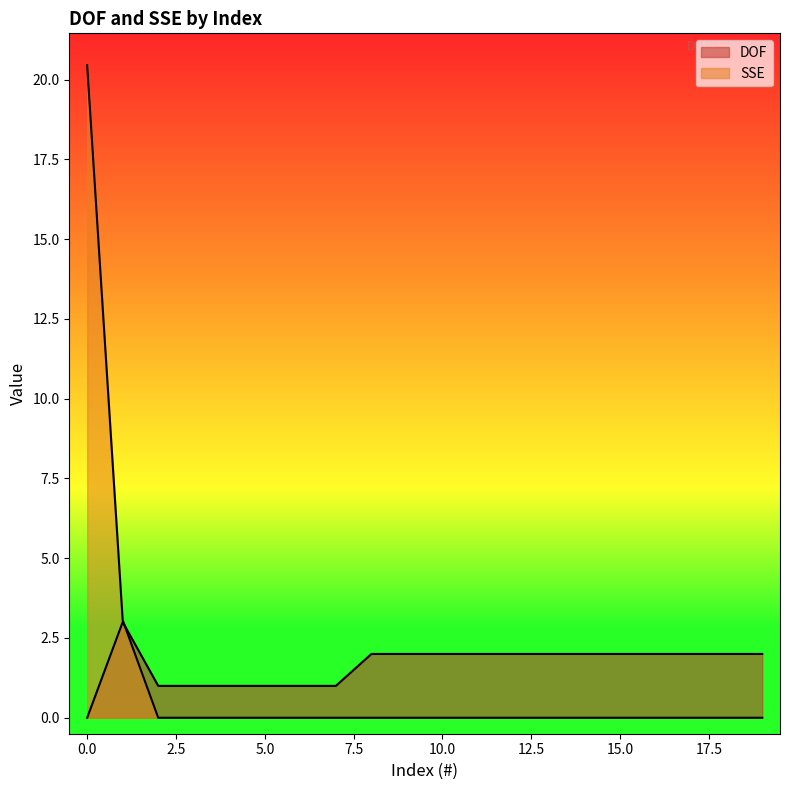

Reading right to left, what are all the values shown in this chart?

DOF: 19=2.0	18=2.0	17=2.0	16=2.0	15=2.0	14=2.0	13=2.0	12=2.0	11=2.0	10=2.0	9=2.0	8=2.0	7=1.0	6=1.0	5=1.0	4=1.0	3=1.0	2=1.0	1=3.0	0=0.0
SSE: 19=0.0	18=0.0	17=0.0	16=0.0	15=0.0	14=0.0	13=0.0	12=0.0	11=0.0	10=0.0	9=0.0	8=0.0	7=0.0	6=0.0	5=0.0	4=0.0	3=0.0	2=0.0	1=3.1	0=20.4